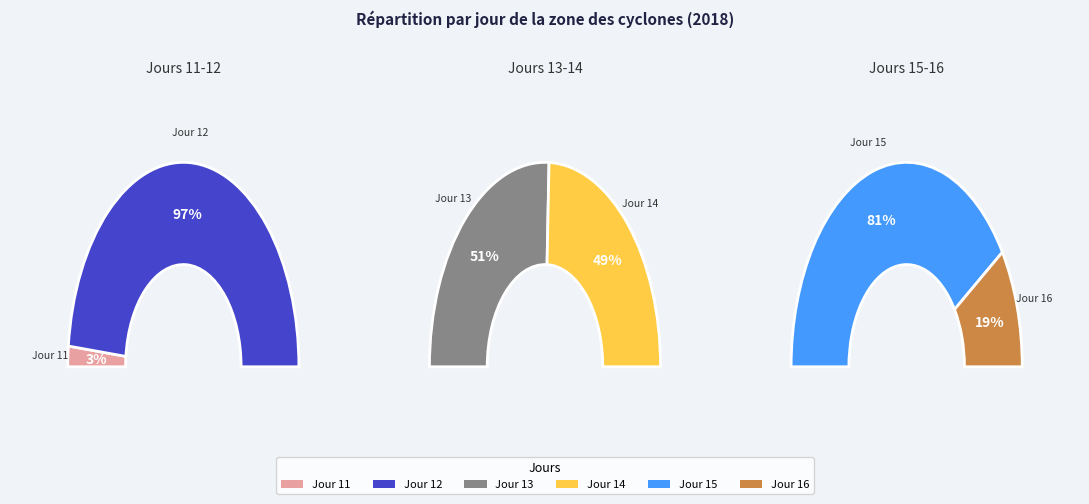

Does 35 account for over 50% of the chart?

No